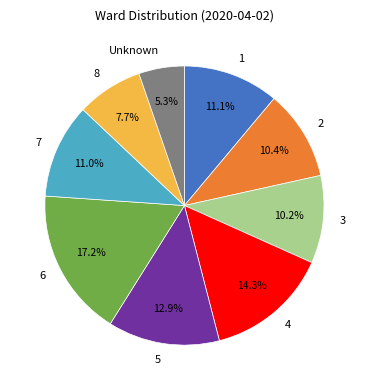

What is the ratio of the value at 5 to the value at 2?

1.2